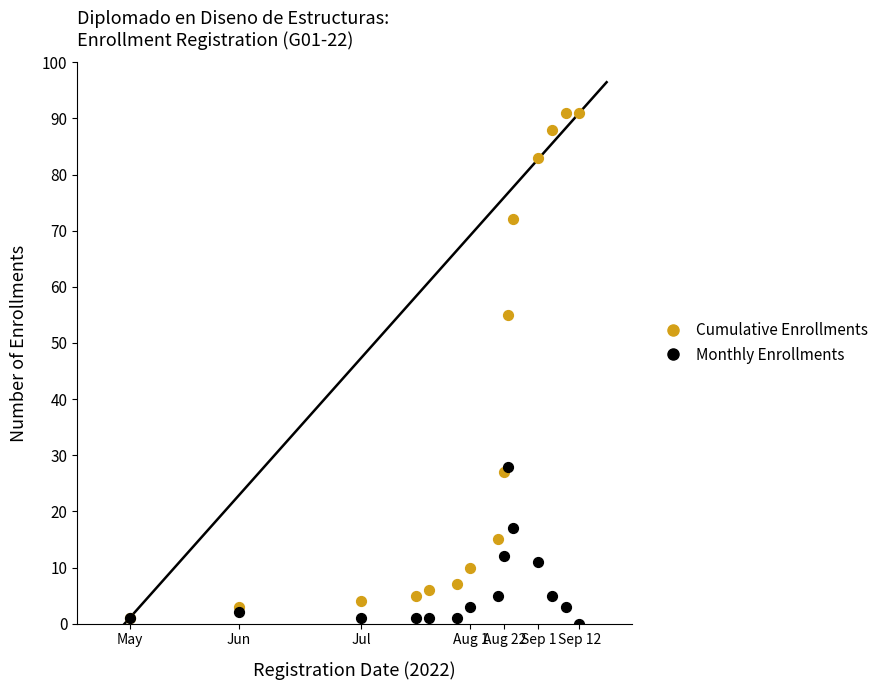

Which series contains the lowest Y value?

Monthly Enrollments